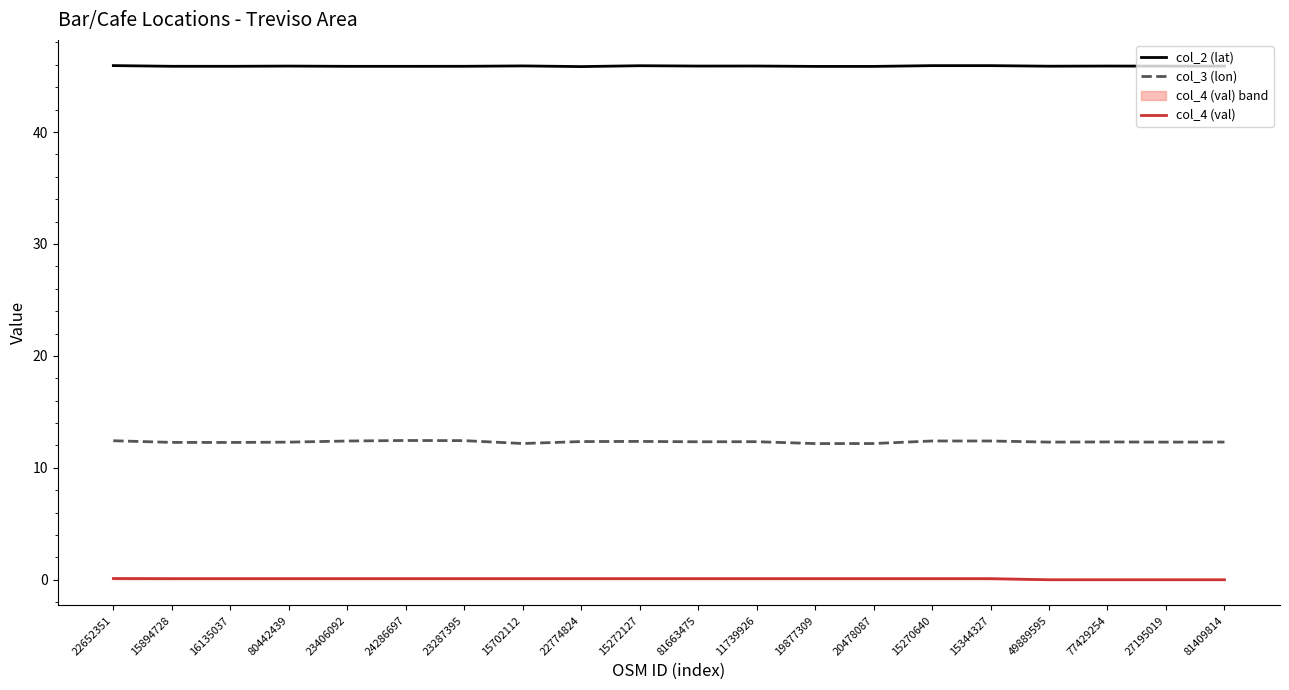

Which series has the largest total across all categories?

col_2 (lat)